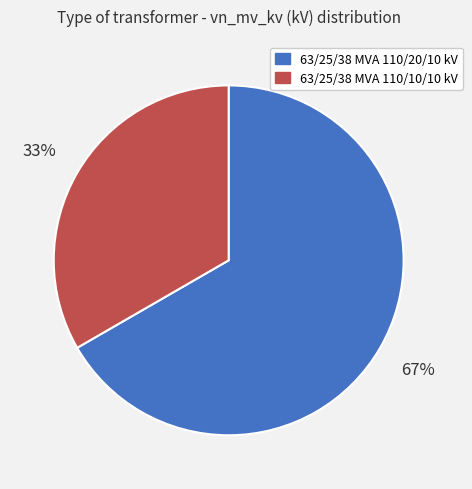

Which slice is the smallest?

63/25/38 MVA 110/10/10 kV